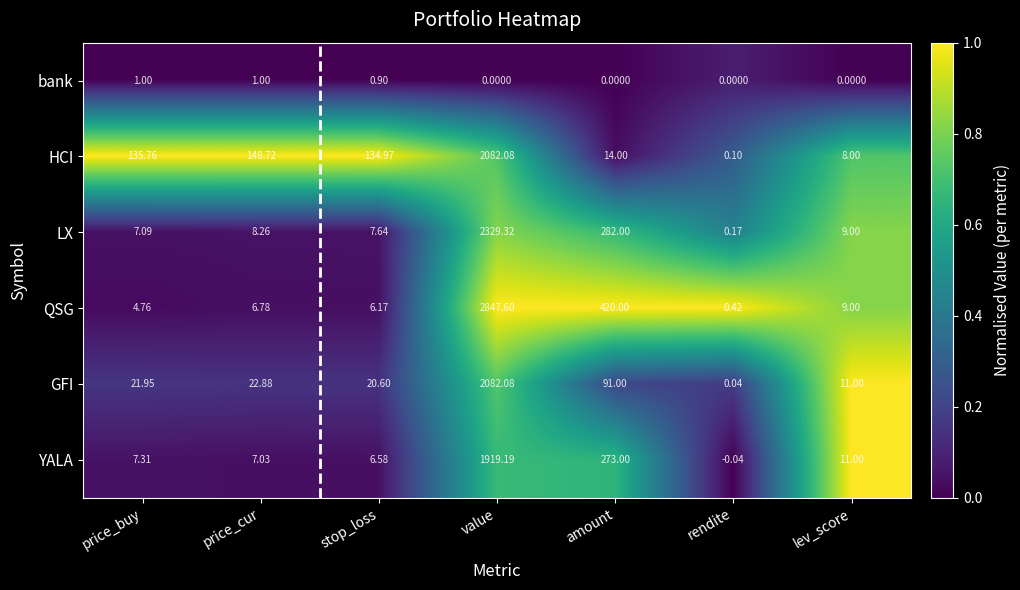

Which series has the largest range (max minus min)?

QSG